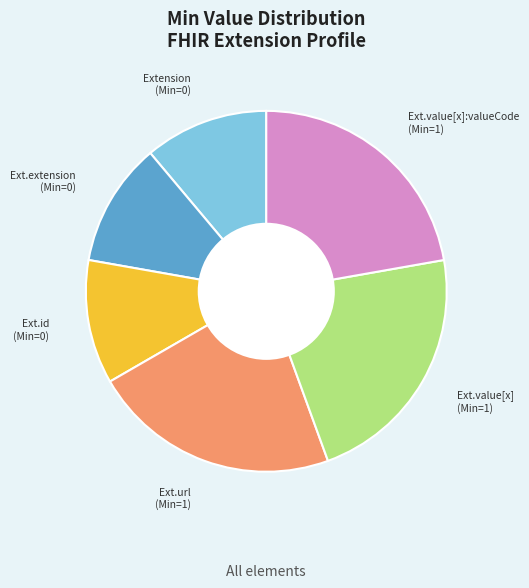

Is there a majority slice in this chart?

No